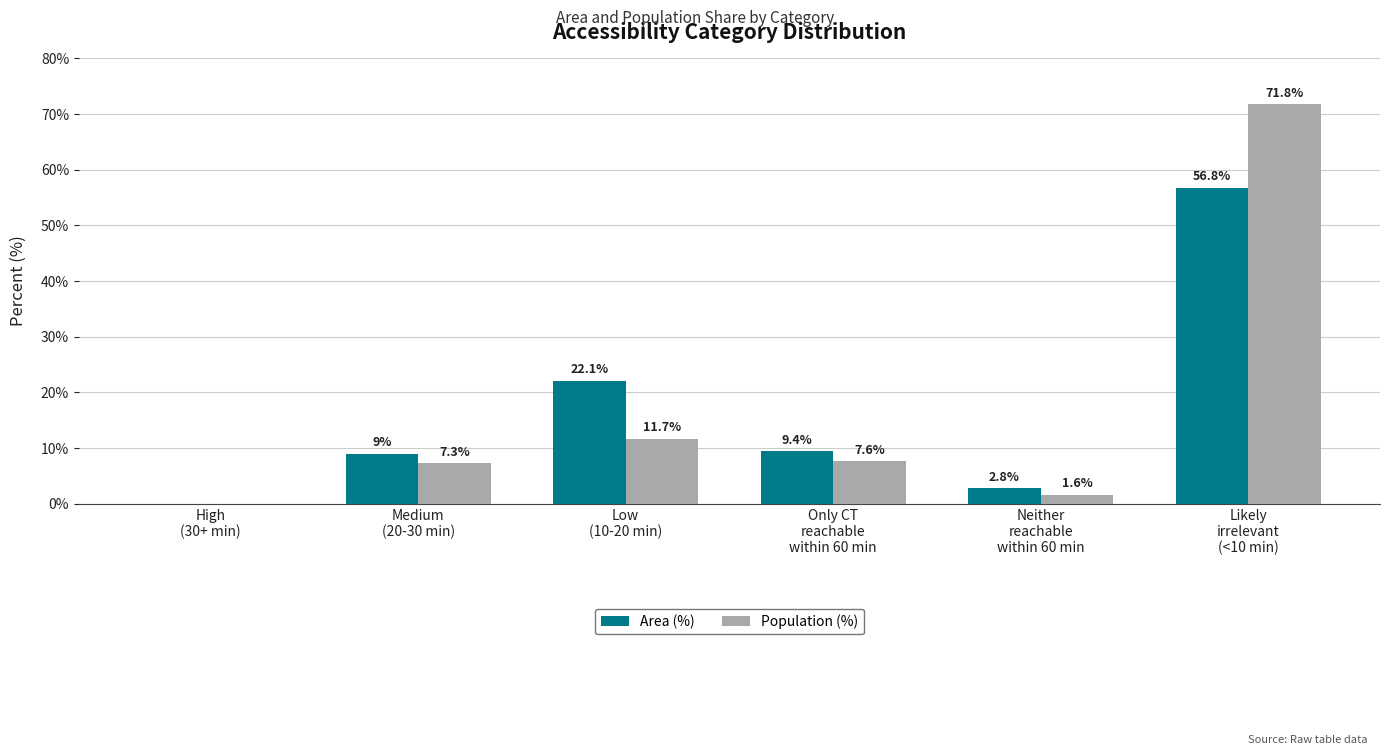

What is the difference between the Area (%) values at High
(30+ min) and Neither
reachable
within 60 min?

2.8